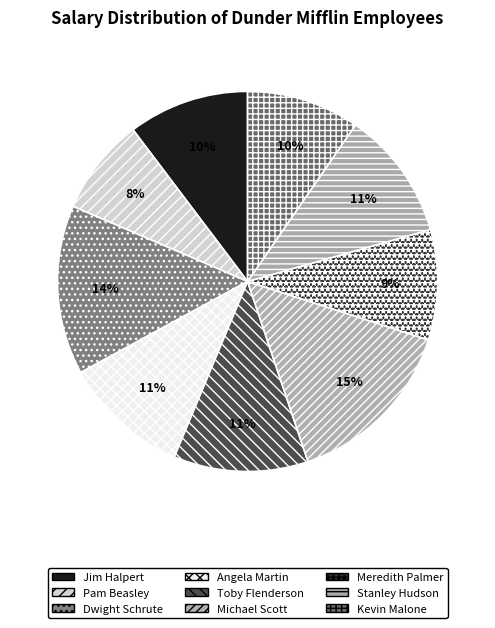

To the nearest percent, what is the difference between the largest and smallest slice percentages?

7%